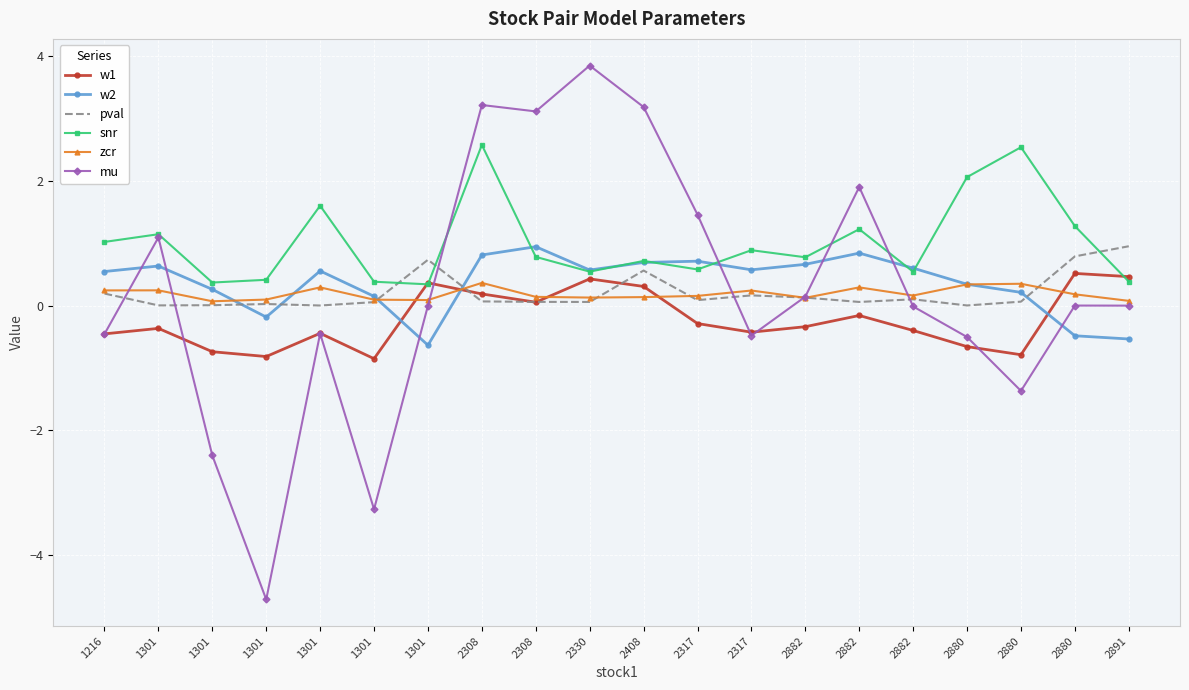

What is the sum of the zcr values at 2882 and 2330?

0.4